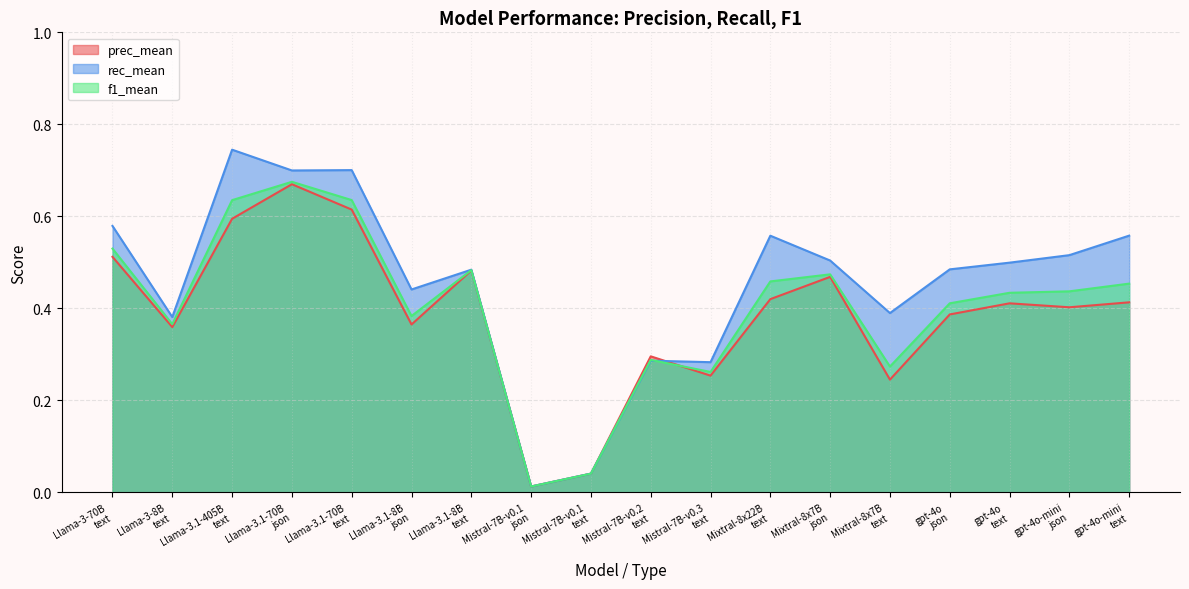

What is the sum of the rec_mean values at Llama-3.1-70B
json and Llama-3-8B
text?

1.1